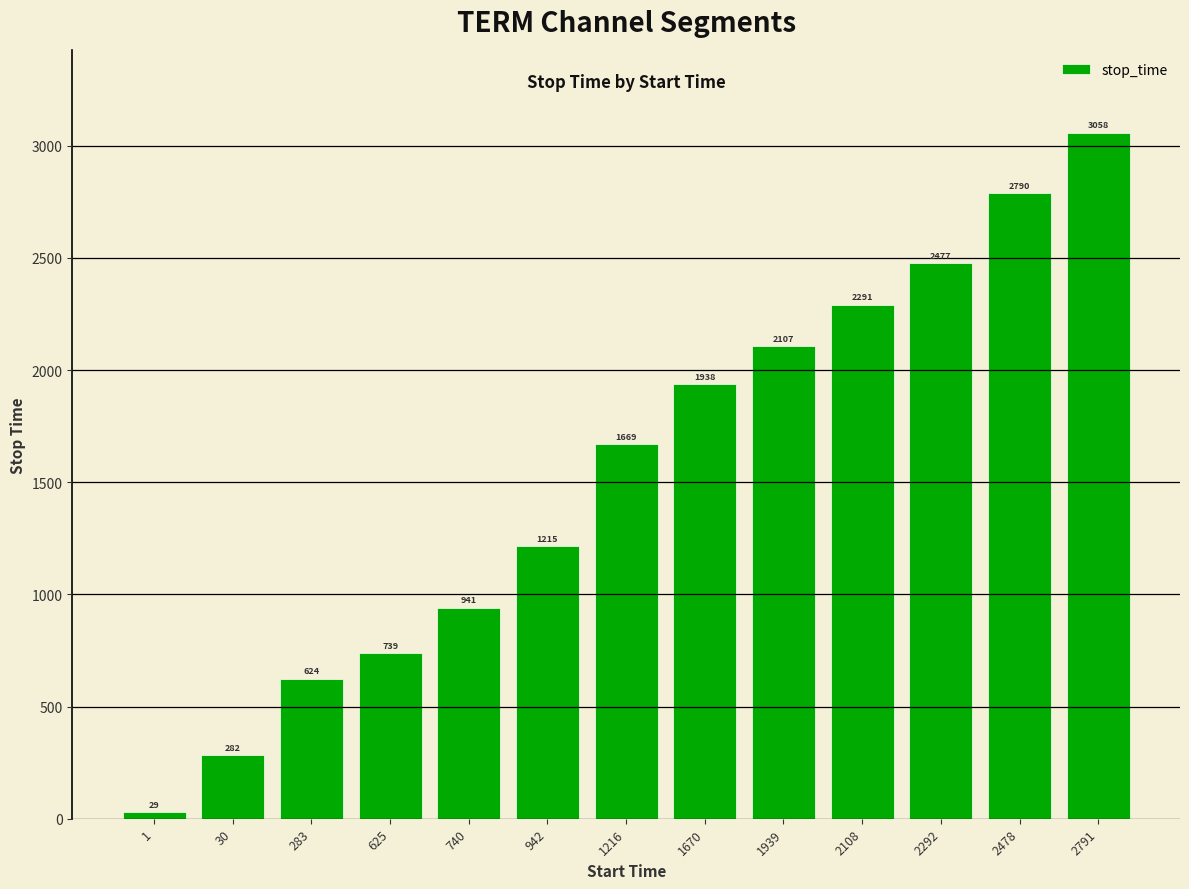

What is the sum of all values?

20160